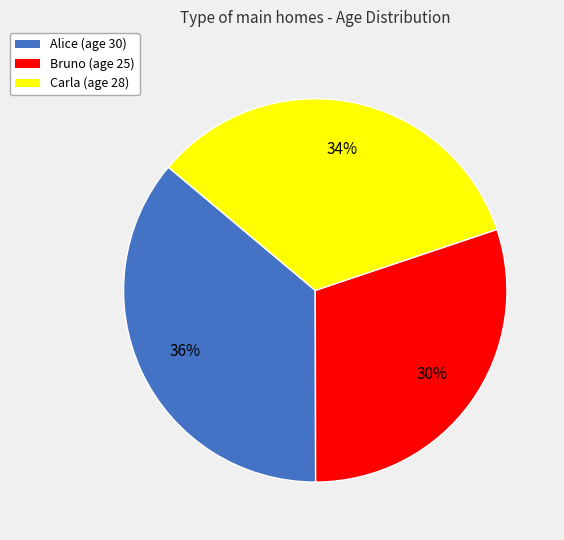

Count the number of slices in the pie.

3